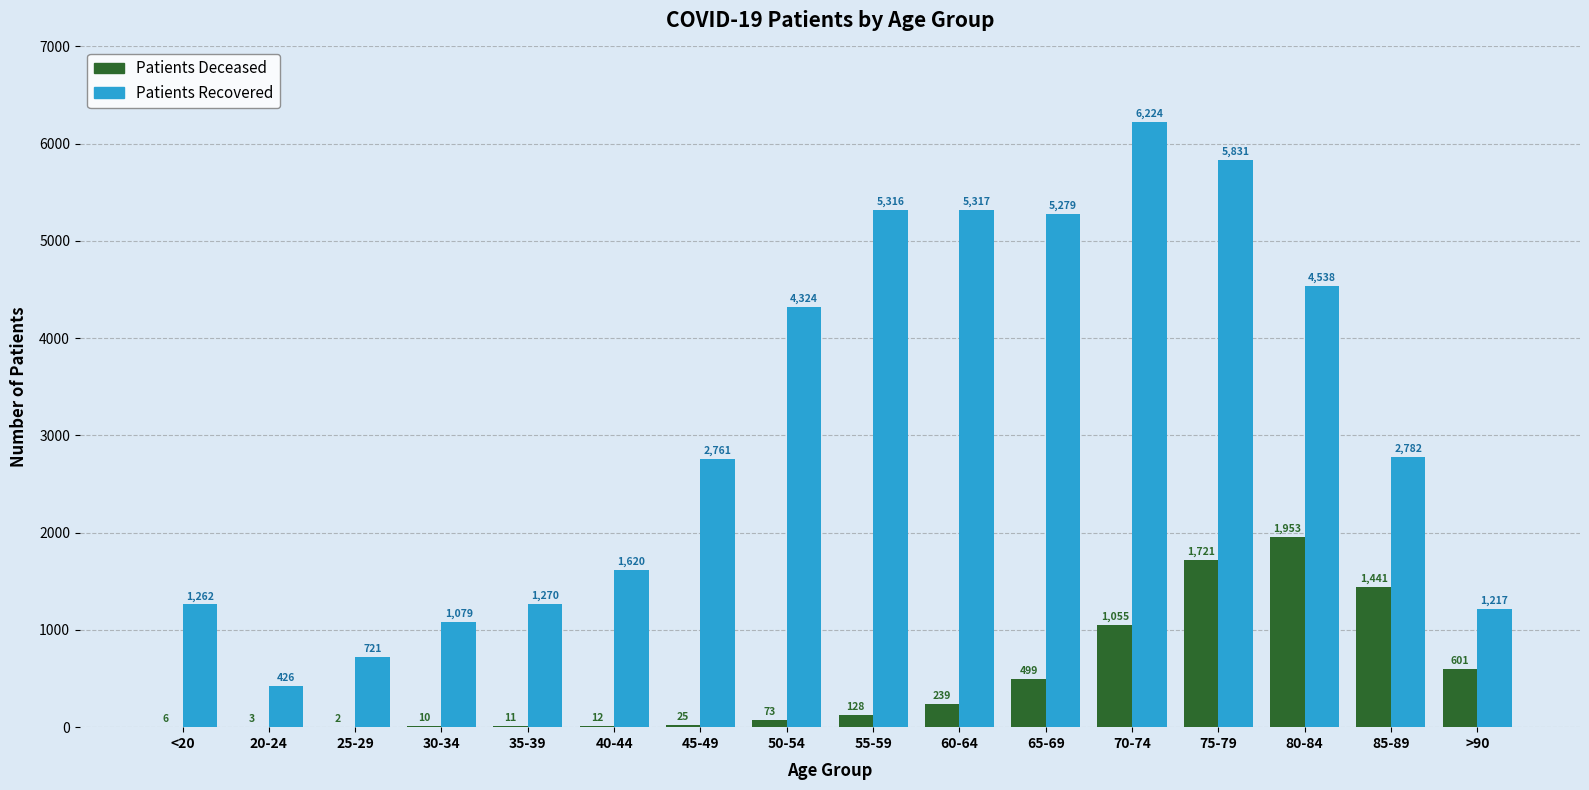

Which category has the highest value across all series?

70-74